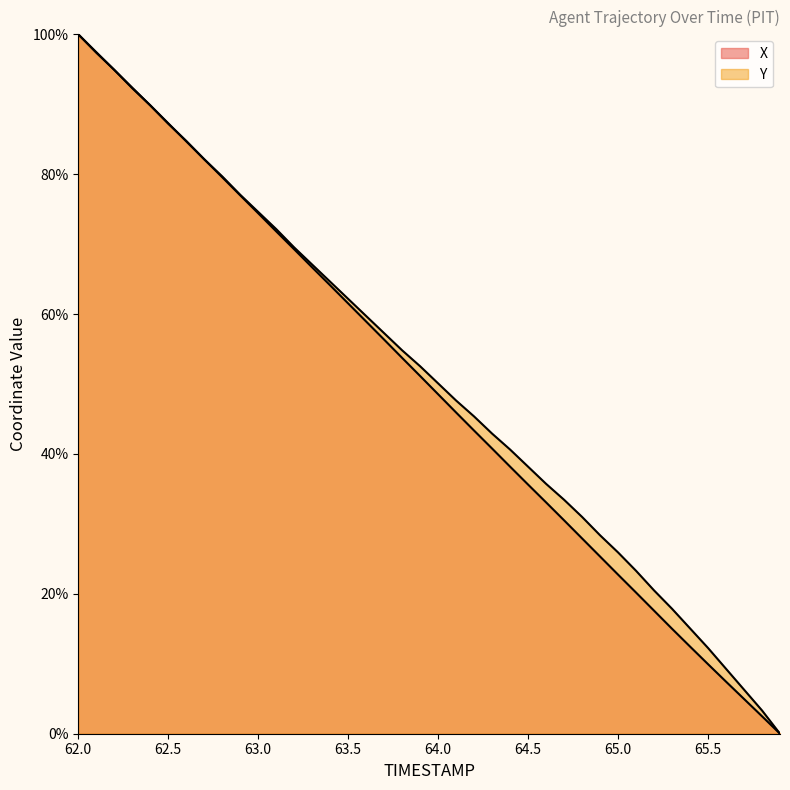

How many times do X and Y cross each other?

3